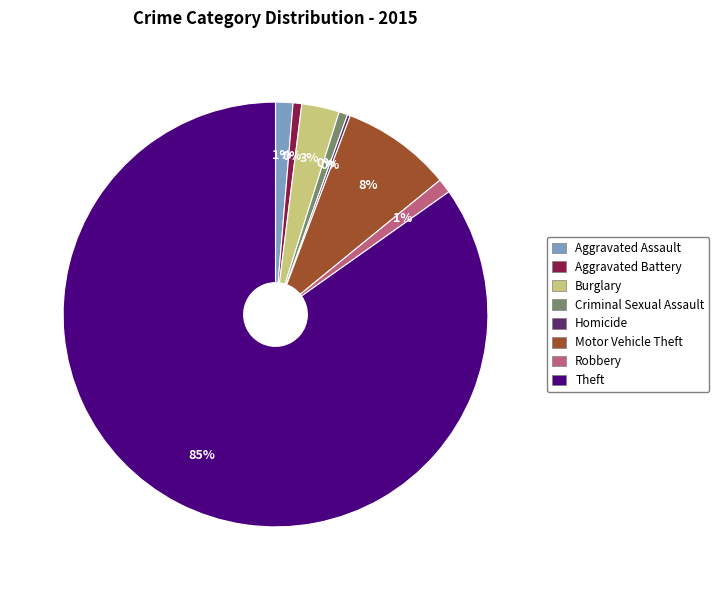

The Robbery slice represents 11% of the pie. True or false?

False